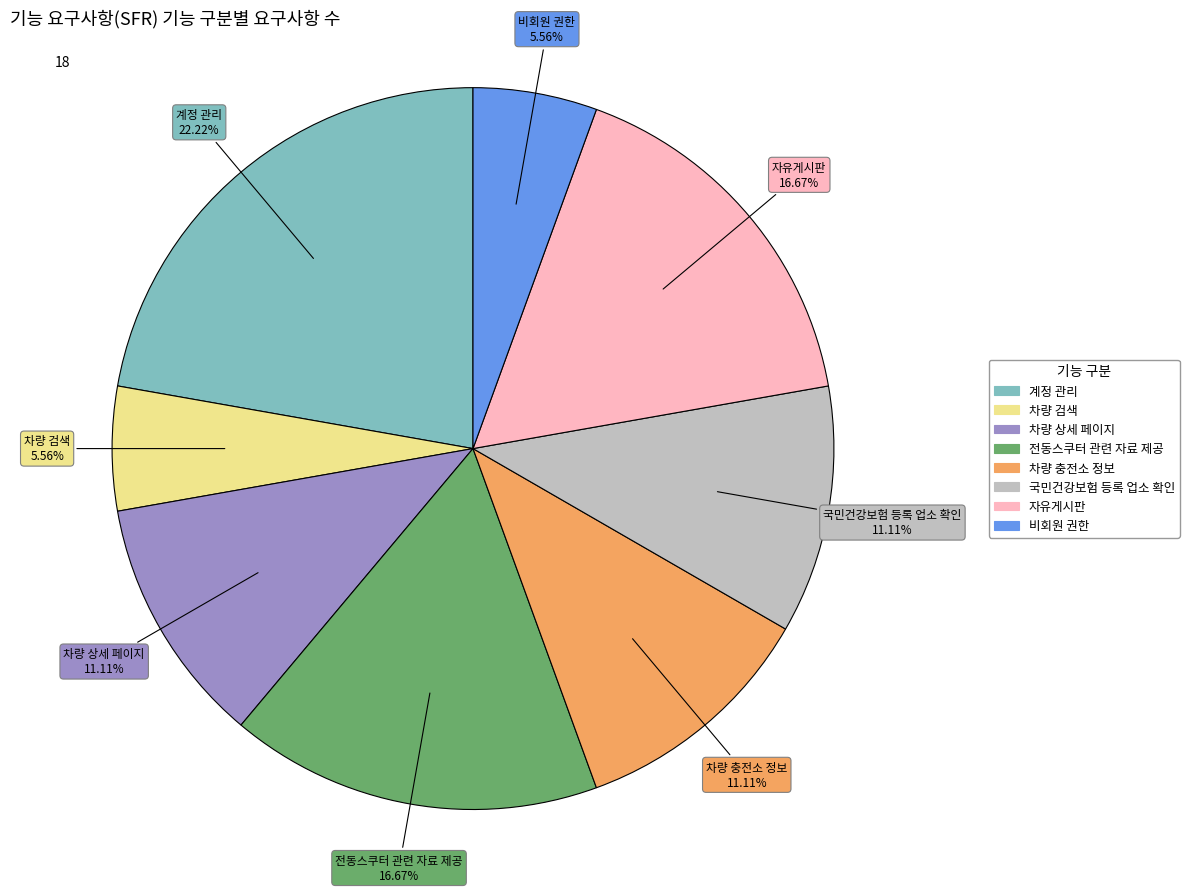

To the nearest percent, what portion does 국민건강보험 등록 업소 확인 represent?

11%